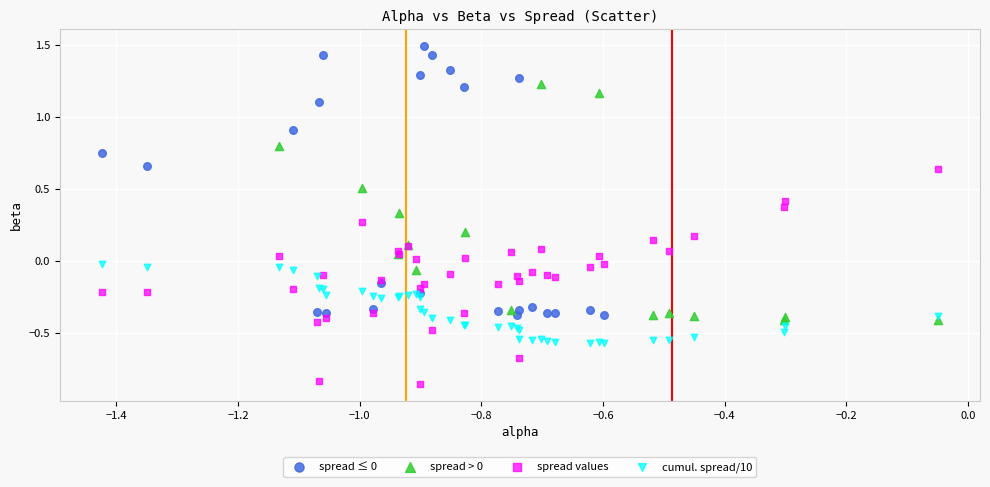

Which series contains the lowest Y value?

spread values